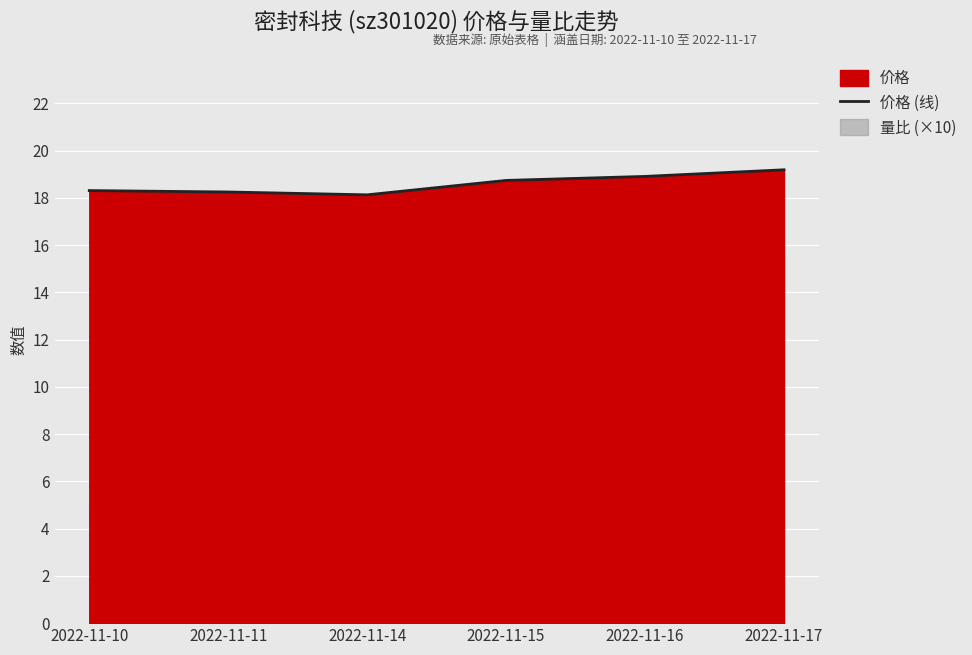

Which label corresponds to the smallest value in the chart?

2022-11-14